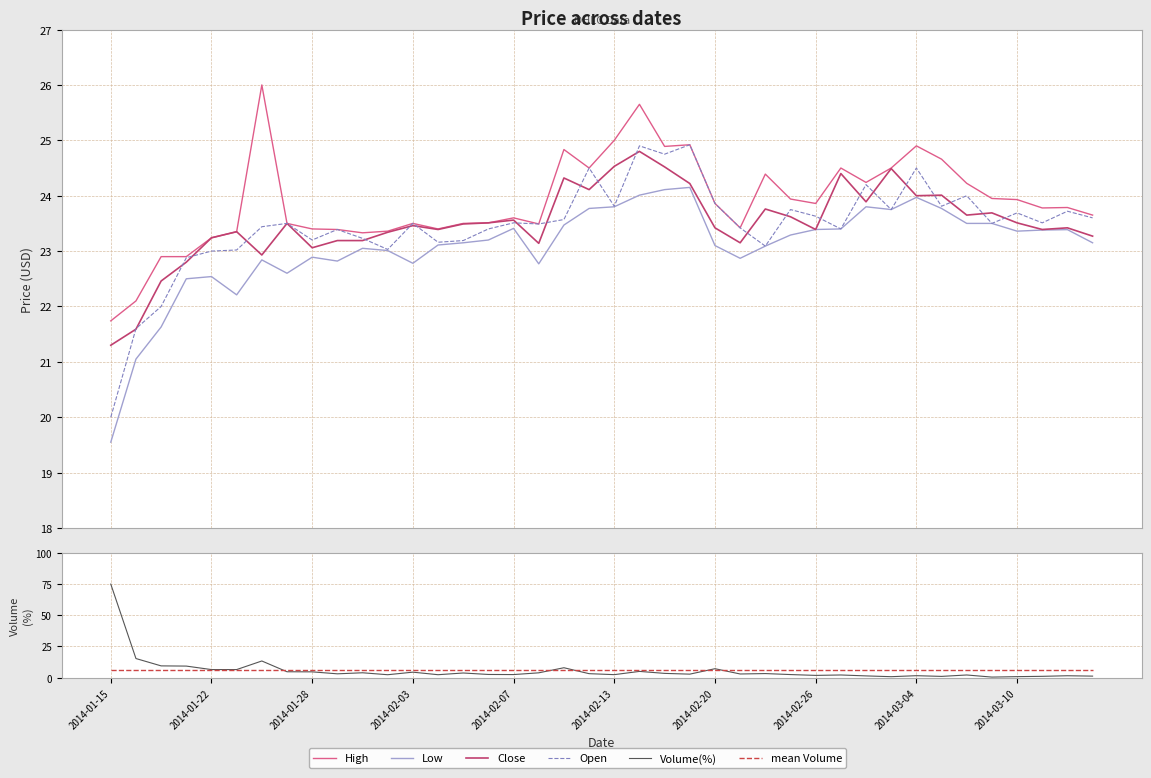

What is the value of the Volume(%) point at the 15th from the left?

3.7